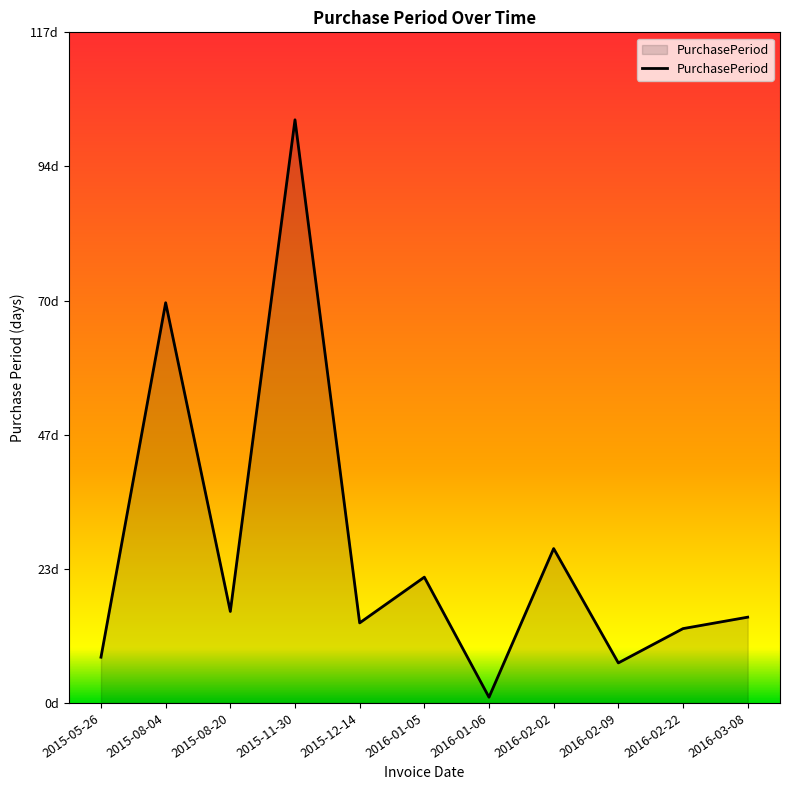

True or false: the data has more than 1 interior local peaks.

True